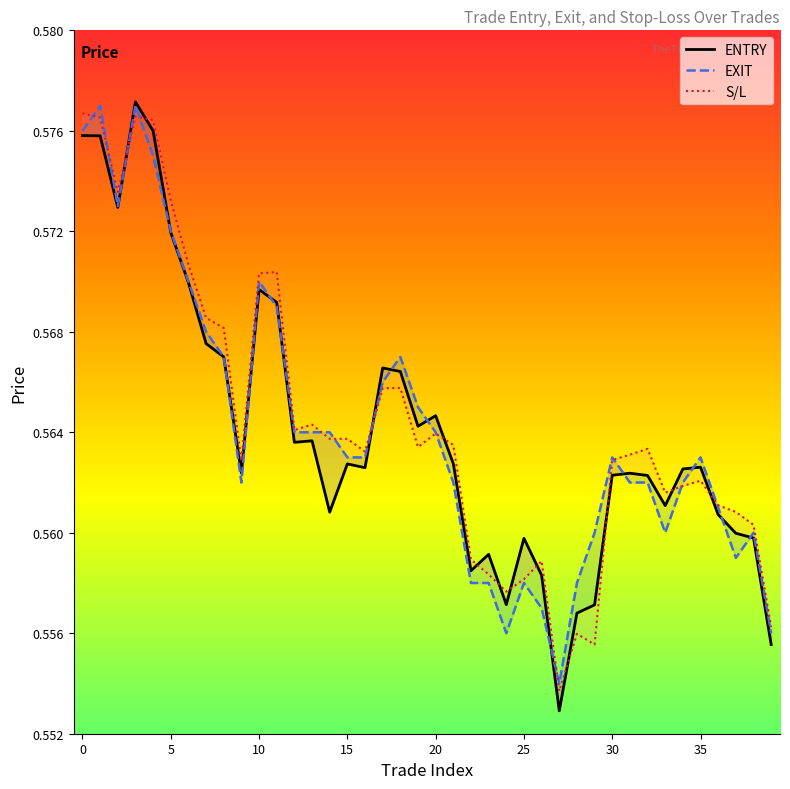

Which has a higher value, 18 or 15?

18